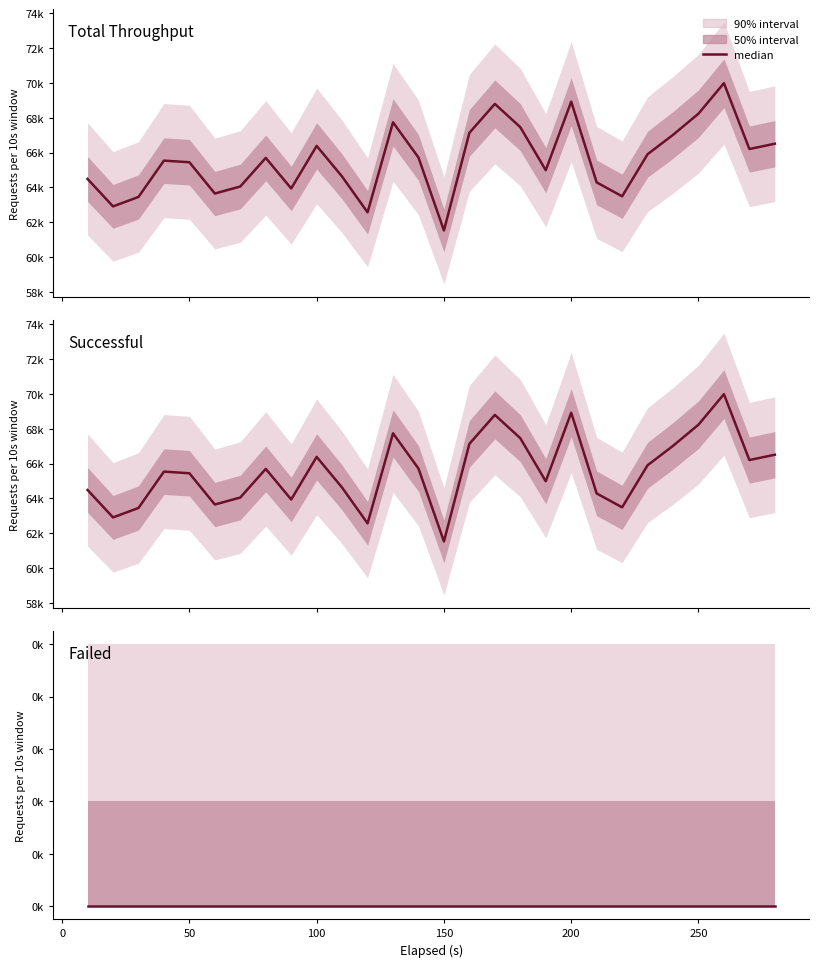

What is the value of the successful point at the 18th from the left?

67461